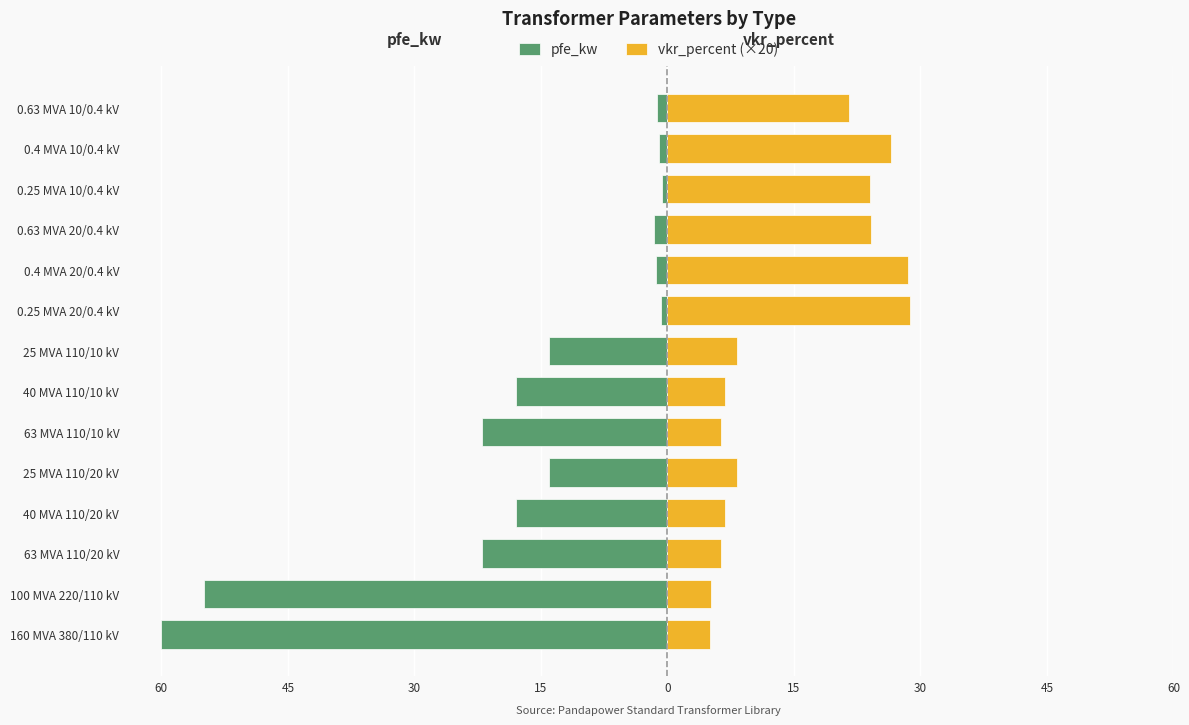

The value of vkr_percent (×20) at 63 MVA 110/10 kV is 6.4. True or false?

True